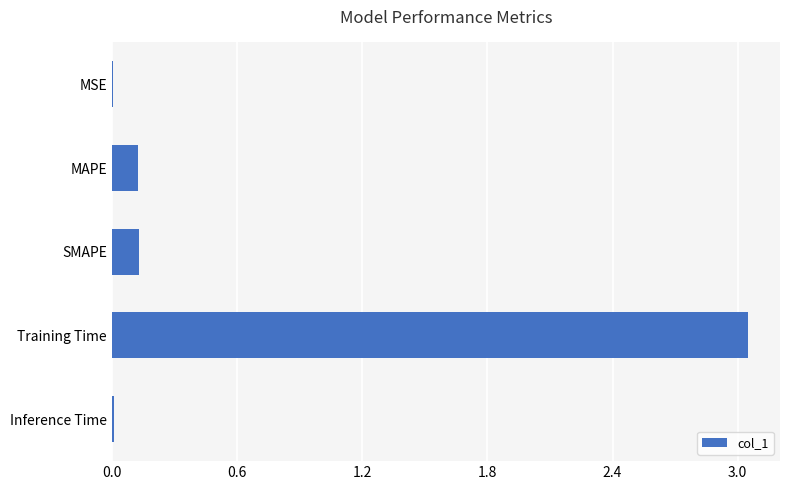

Is it true that the value at MSE is 0.0?

True